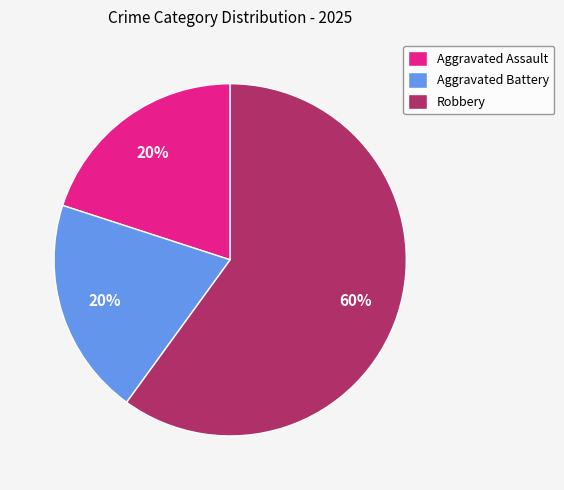

What is the ratio of the value at Robbery to the value at Aggravated Battery?

3.0